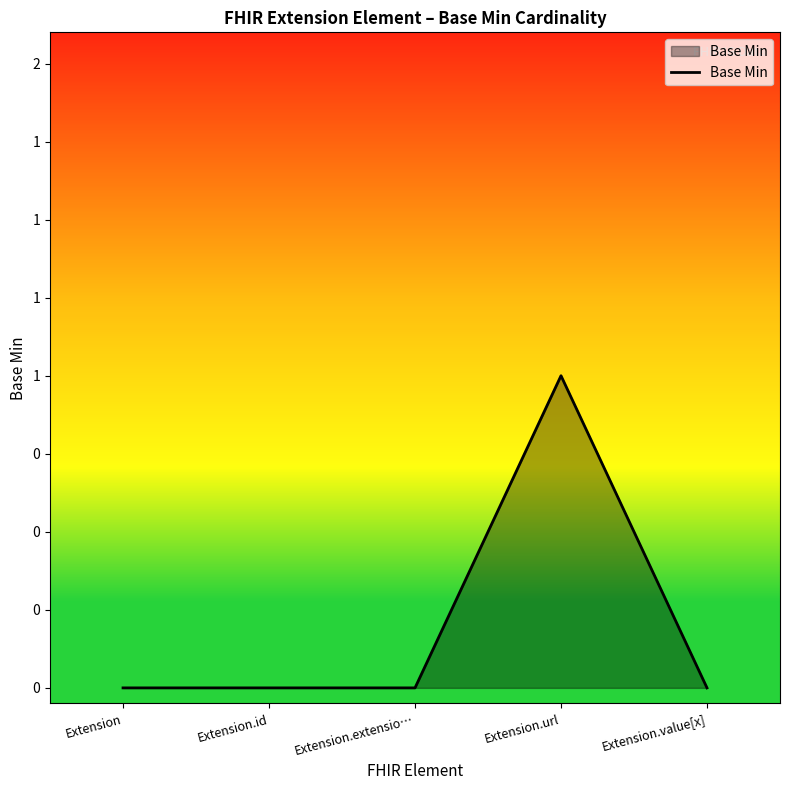

List the labels in order of value, largest first.

Extension.url, Extension, Extension.id, Extension.extensio…, Extension.value[x]